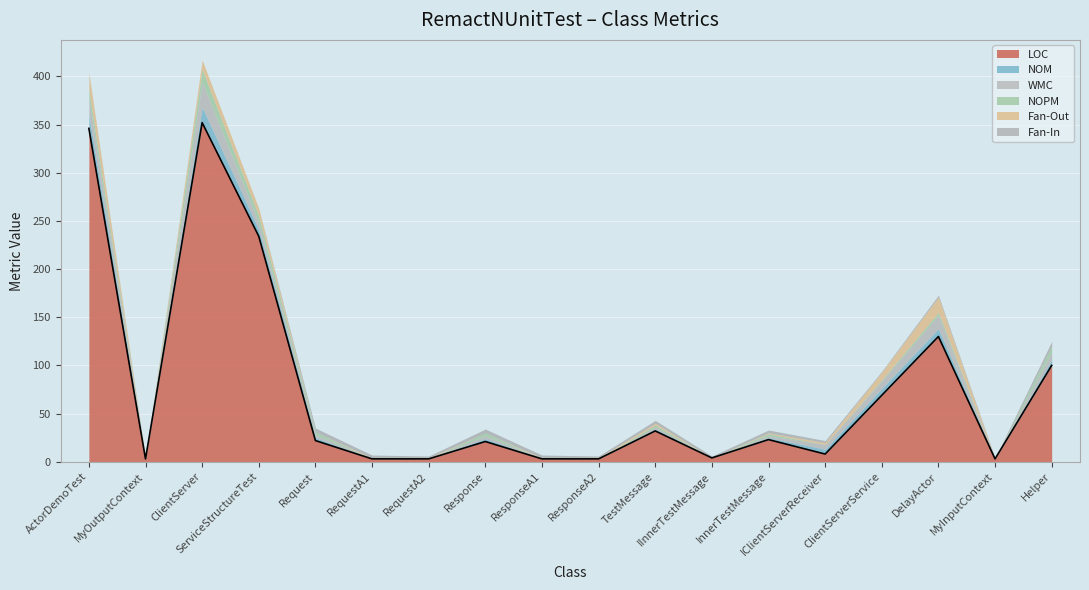

The value of NOPM at TestMessage is 1. True or false?

False